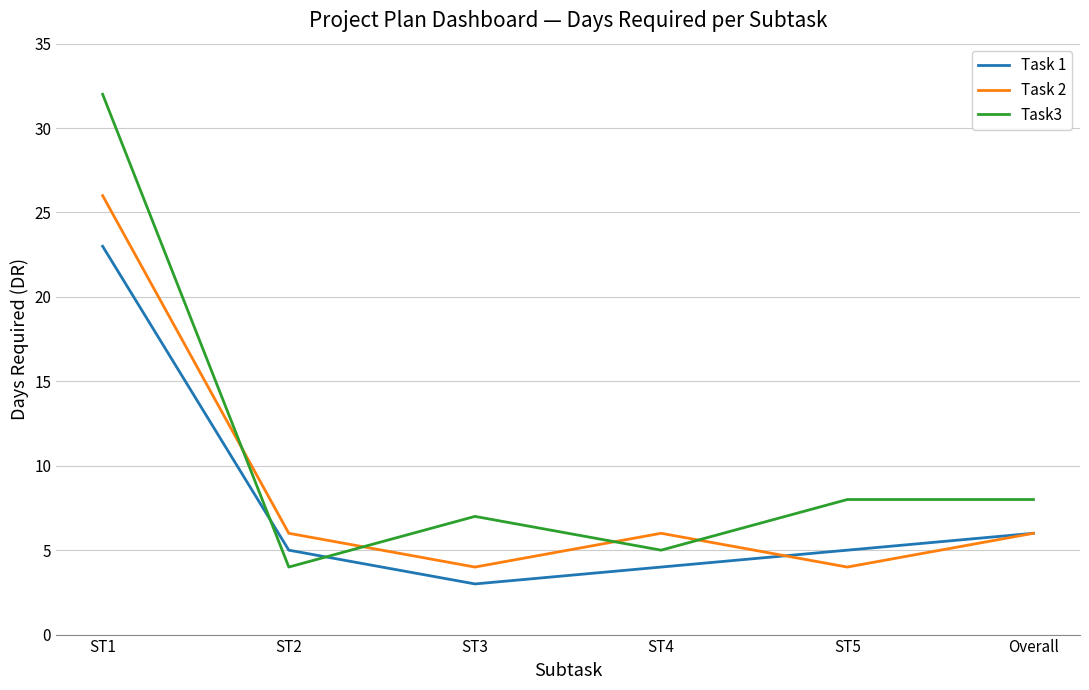

Reading left to right, extract all data points from this chart.

Task 1: ST1=23	ST2=5	ST3=3	ST4=4	ST5=5	Overall=6
Task 2: ST1=26	ST2=6	ST3=4	ST4=6	ST5=4	Overall=6
Task3: ST1=32	ST2=4	ST3=7	ST4=5	ST5=8	Overall=8